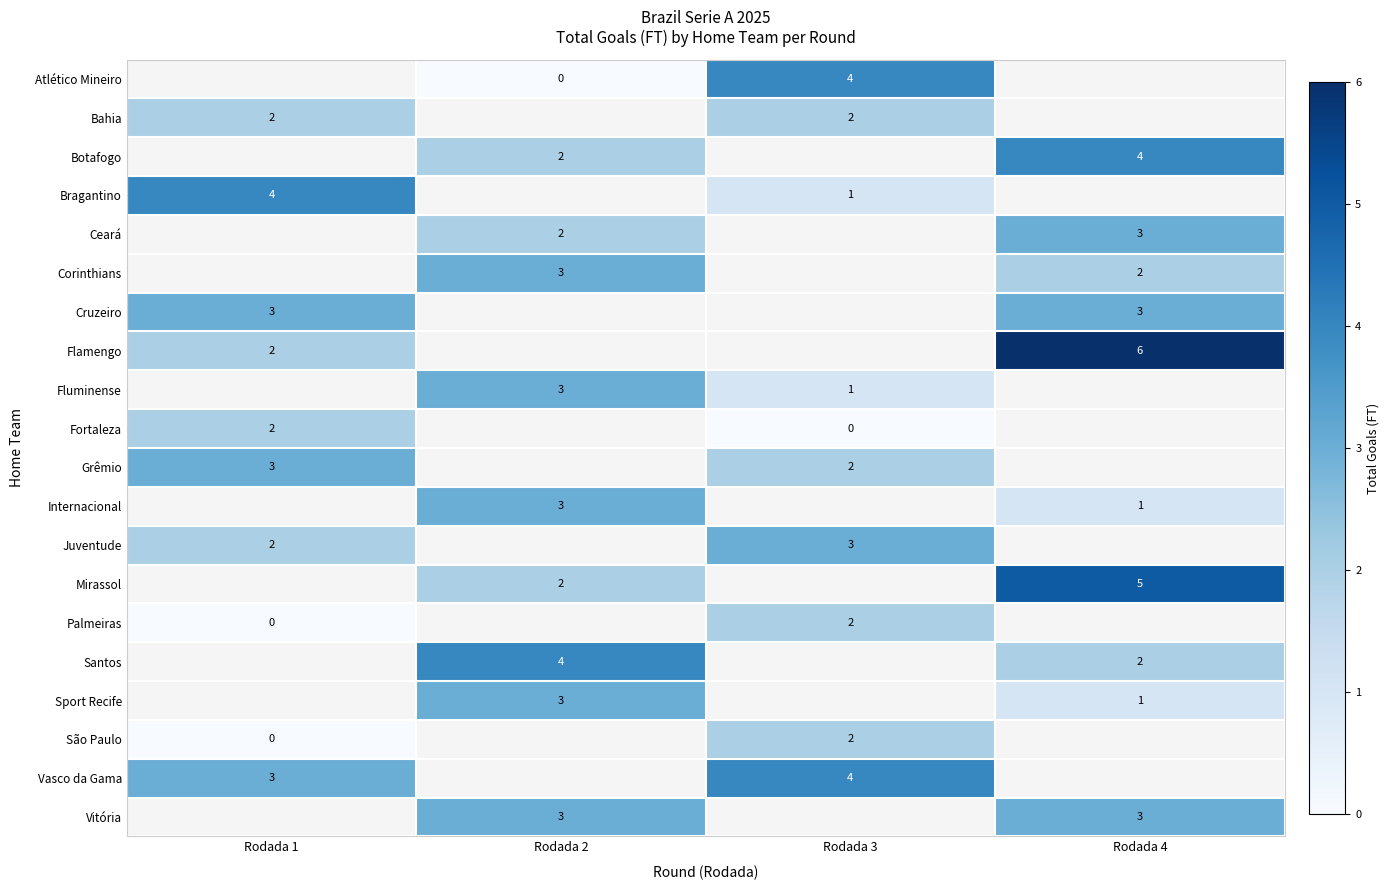

The value of Flamengo at Rodada 1 is 1. True or false?

False